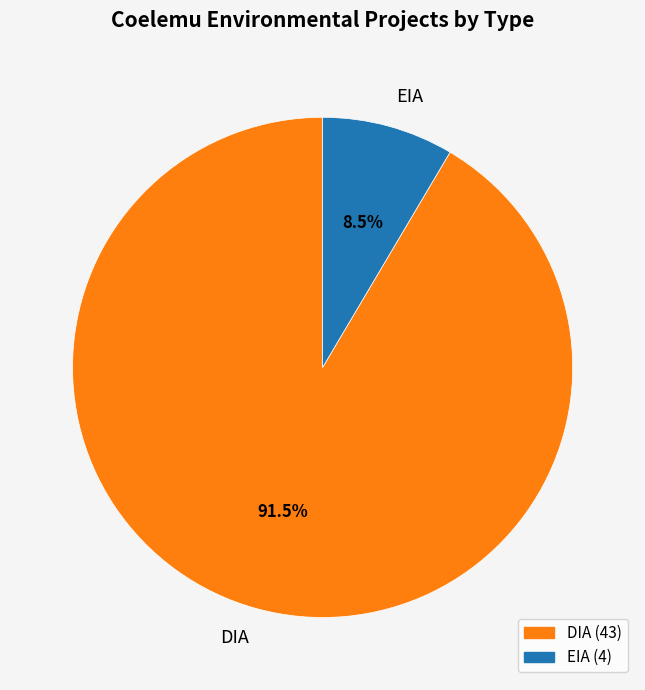

Do DIA and EIA together represent more than half of the pie?

Yes